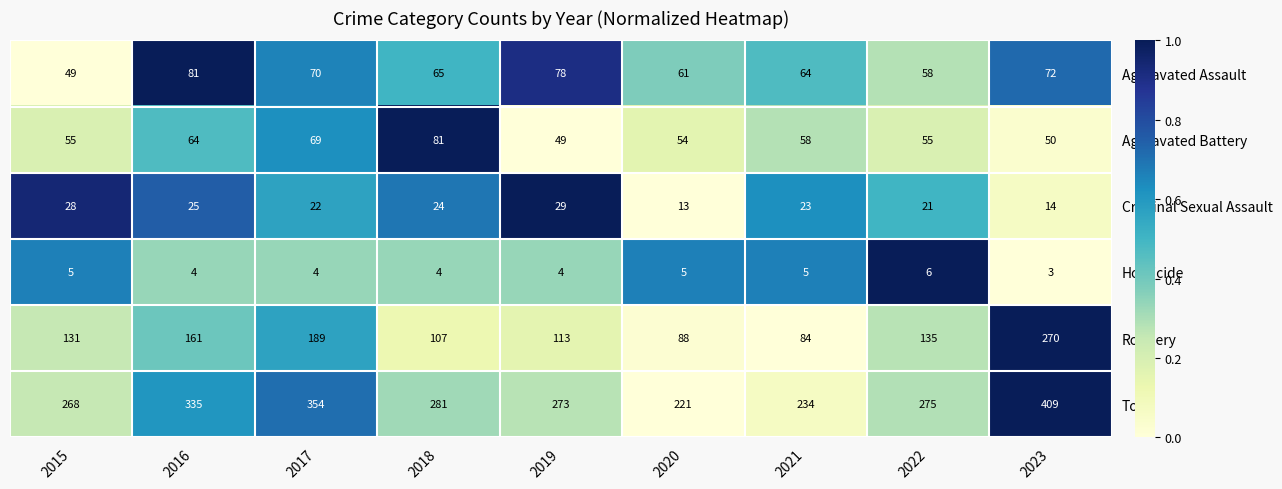

The value of Homicide at 2016 is 4. True or false?

True